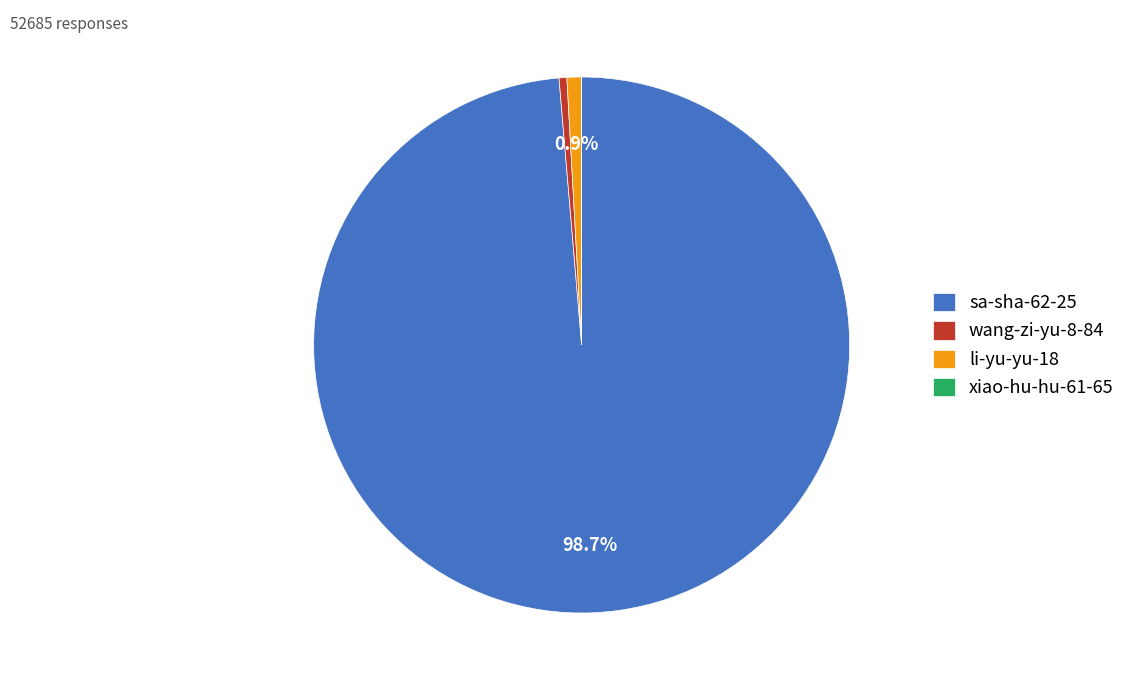

What is the largest slice in the pie chart?

sa-sha-62-25